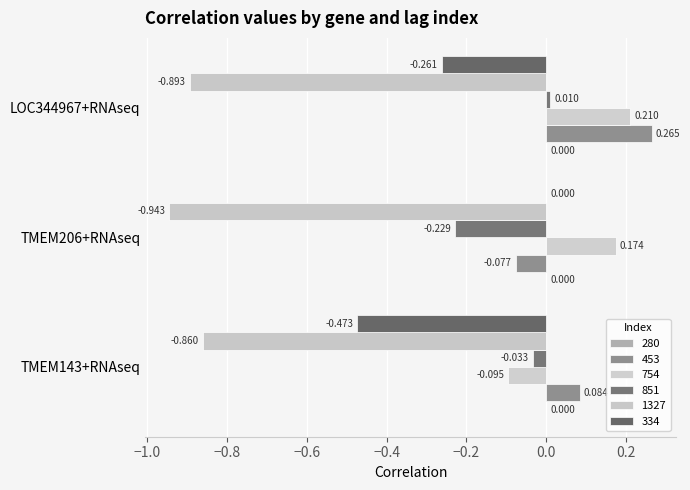

At which category does the chart reach its peak across all series?

LOC344967+RNAseq